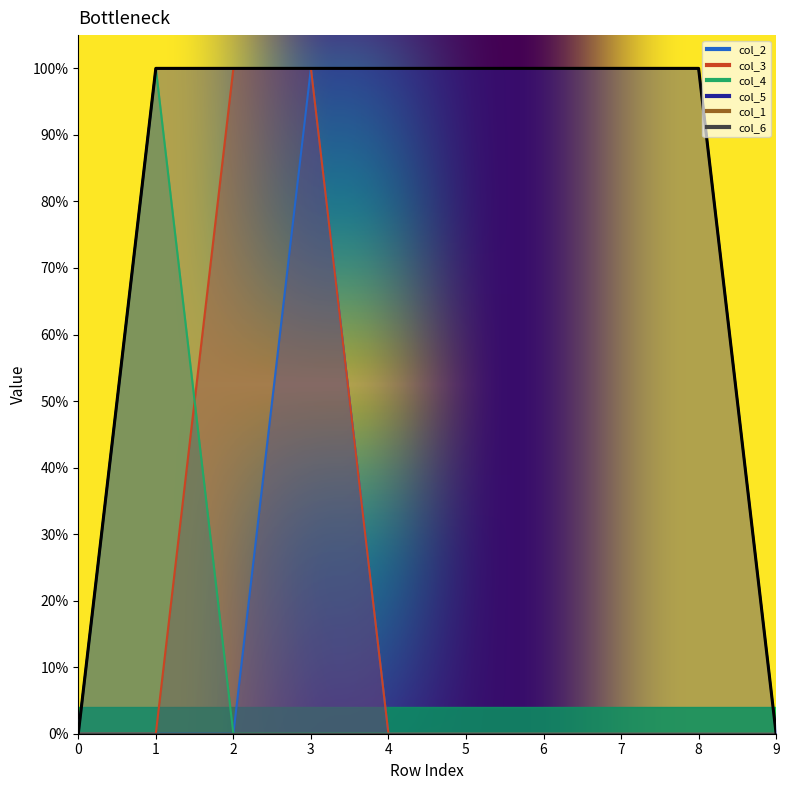

Which series has the widest spread of values?

col_2